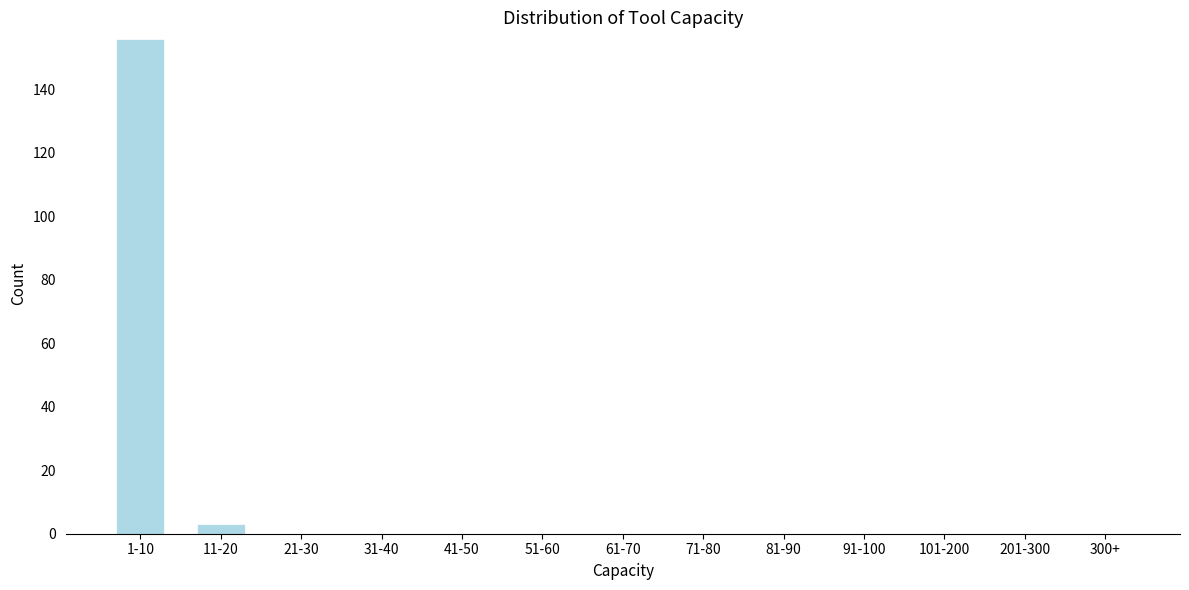

Reading right to left, extract all data points from this chart.

300+=0	201-300=0	101-200=0	91-100=0	81-90=0	71-80=0	61-70=0	51-60=0	41-50=0	31-40=0	21-30=0	11-20=3	1-10=156